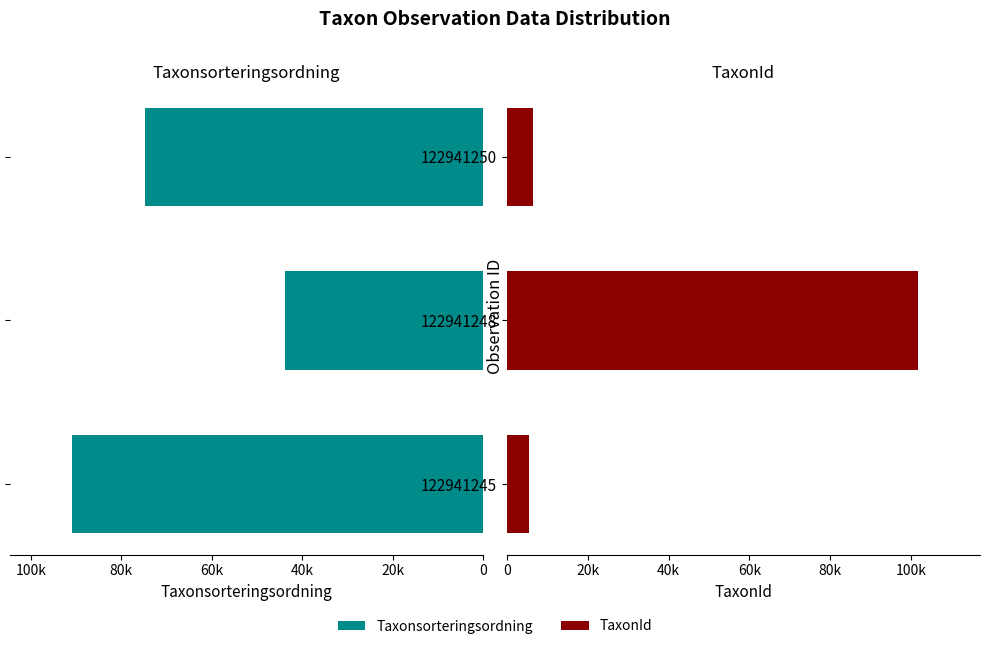

Reading left to right, list all the values displayed in this chart.

Taxonsorteringsordning: 90948	43831	74814
TaxonId: 5447	101735	6426